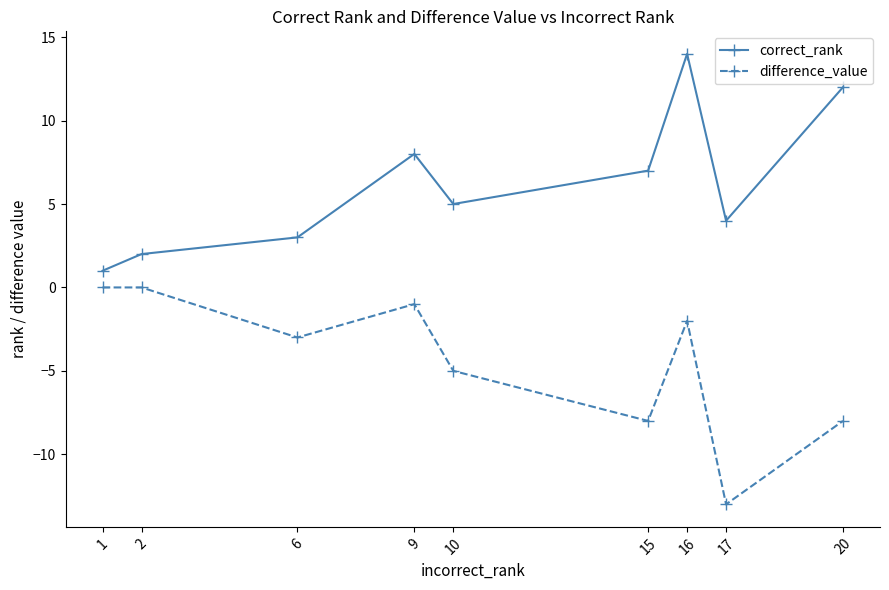

Which series has the largest total across all categories?

correct_rank